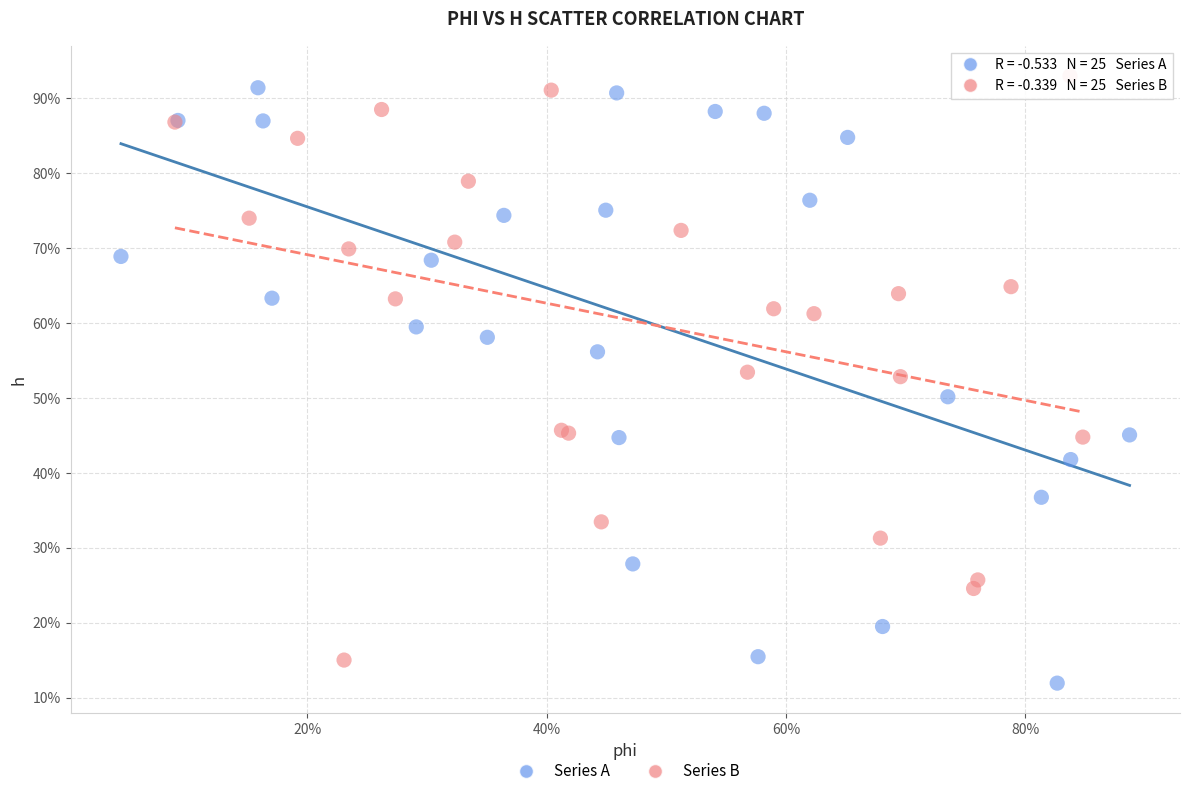

Which series has the largest Y range (max minus min)?

Series A